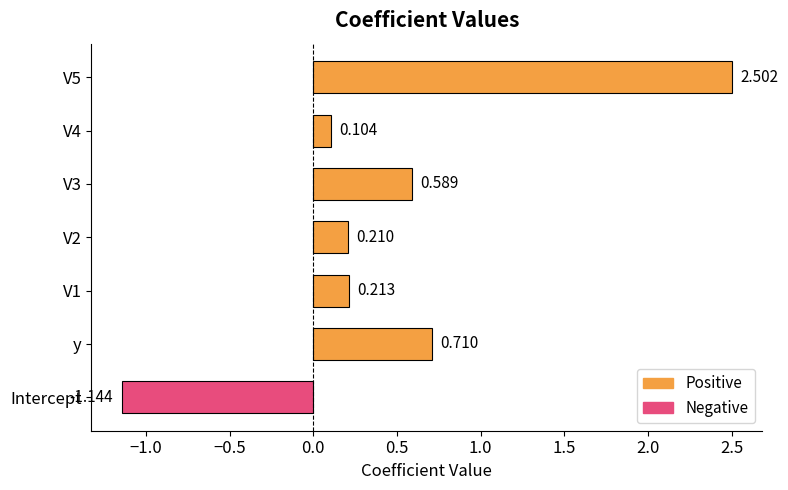

Which category has the lowest value across all series?

Intercept